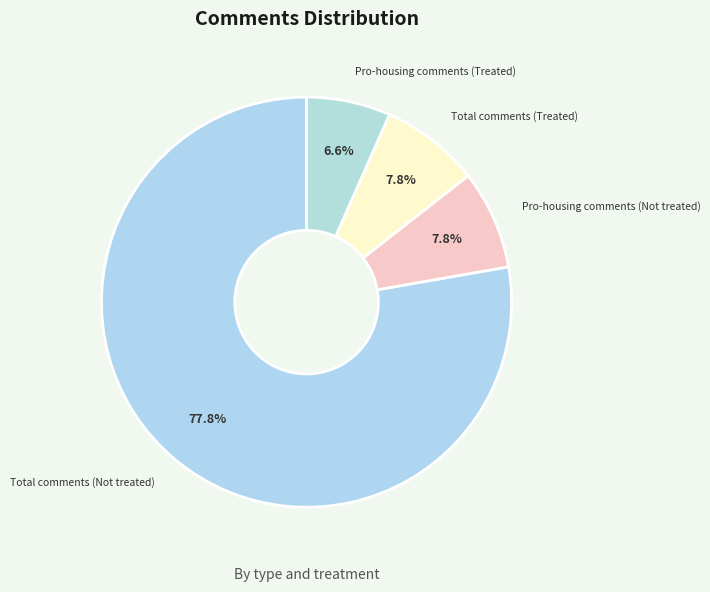

How many segments does this pie chart have?

4